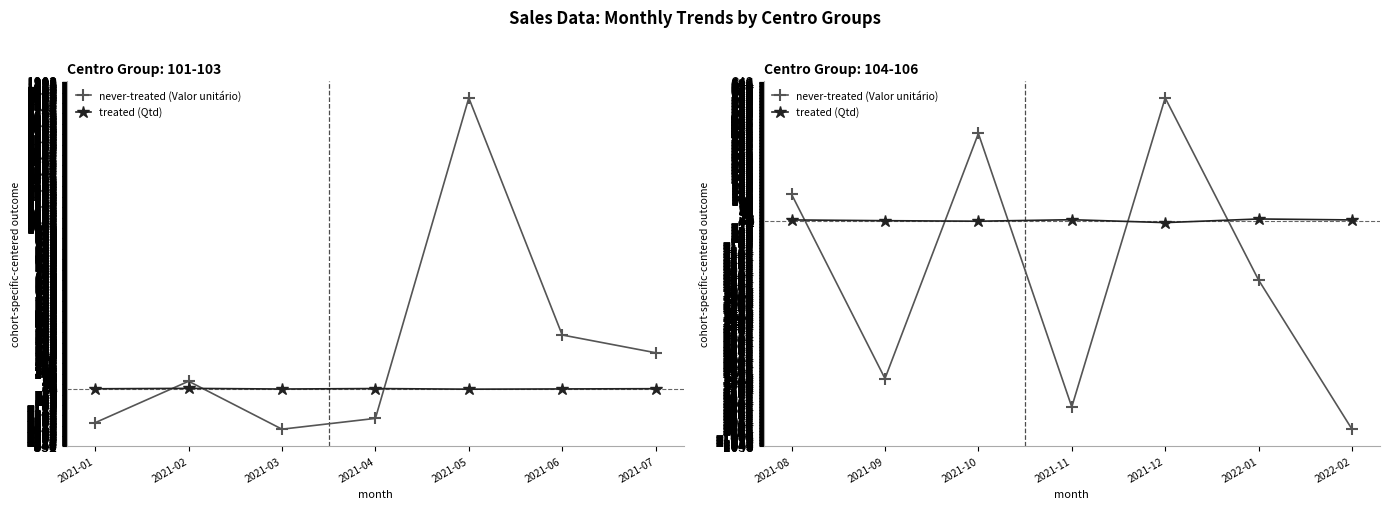

What is the value of the treated (Qtd) point at the 3rd from the left?

-3.0